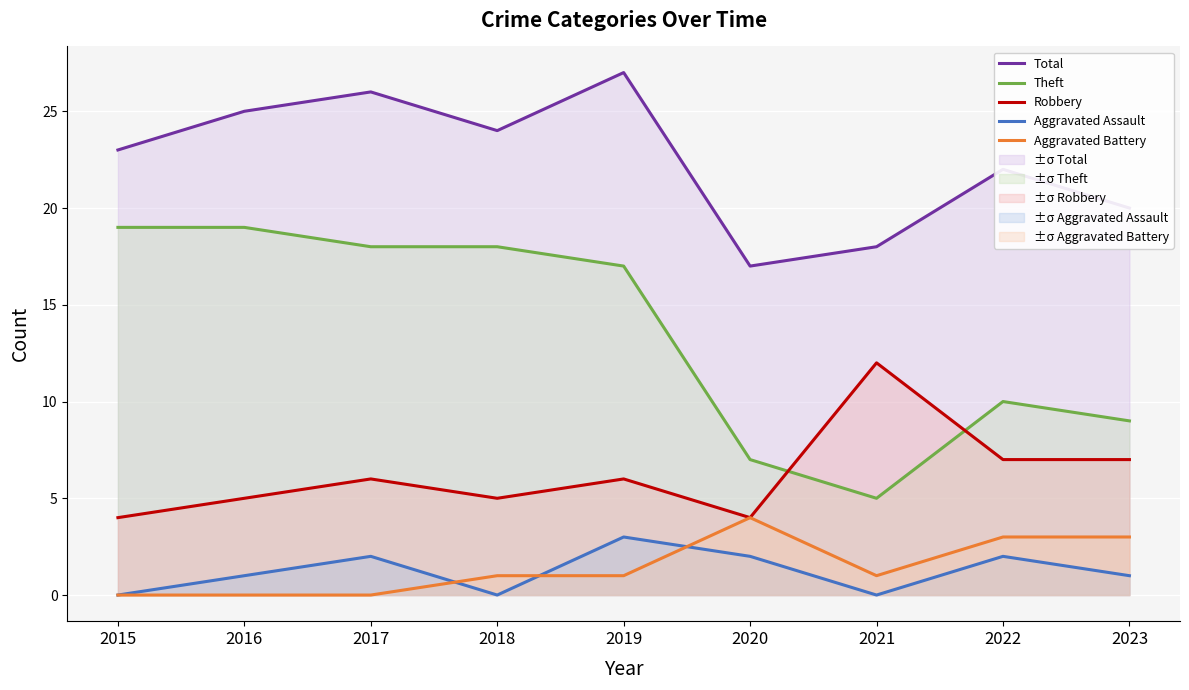

How many lines are shown in the chart?

5